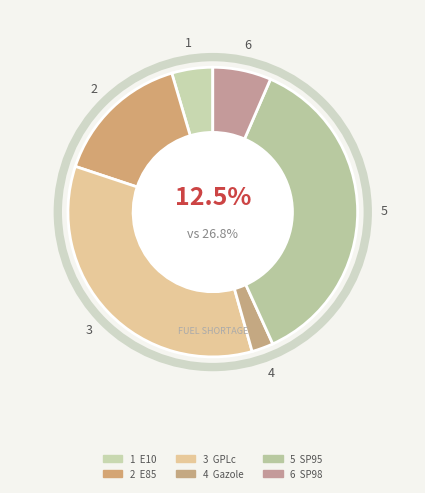

What percentage is the E85 slice, to the nearest percent?

15%